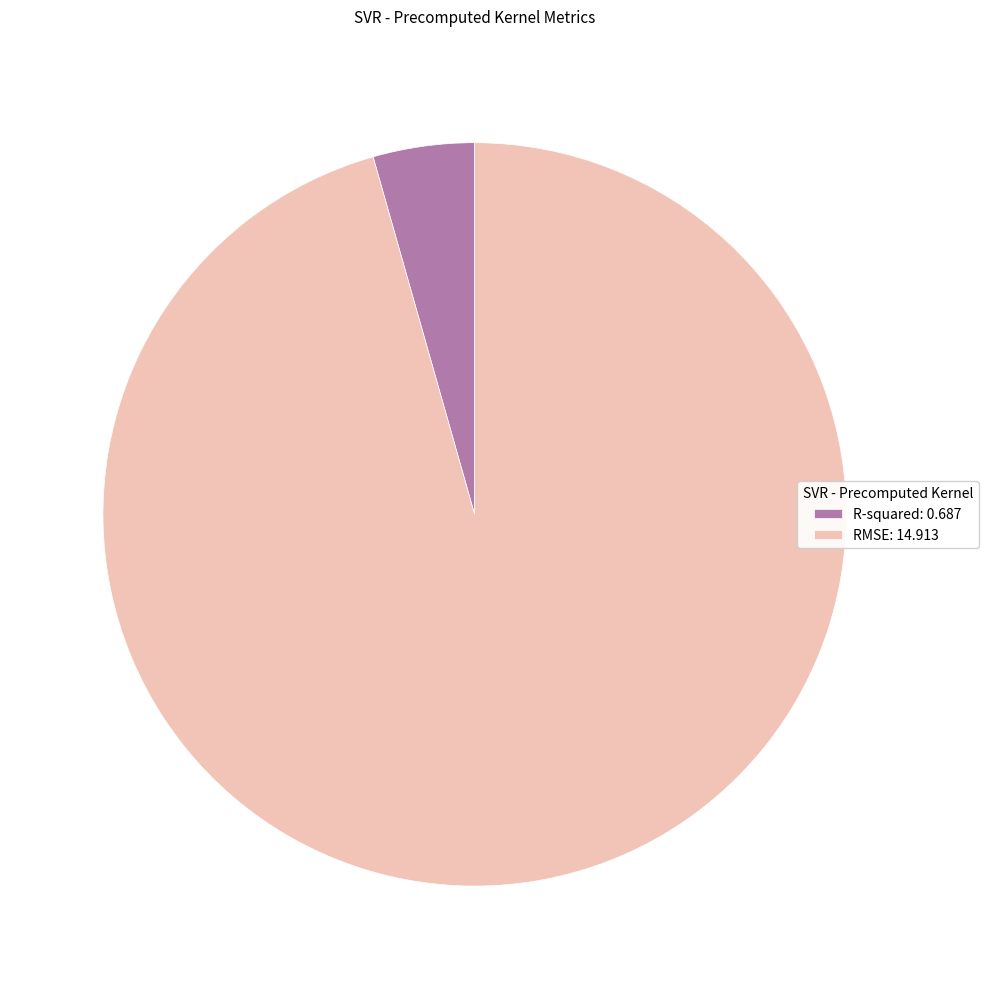

Combined, do RMSE: 14.913 and R-squared: 0.687 account for over 50%?

Yes